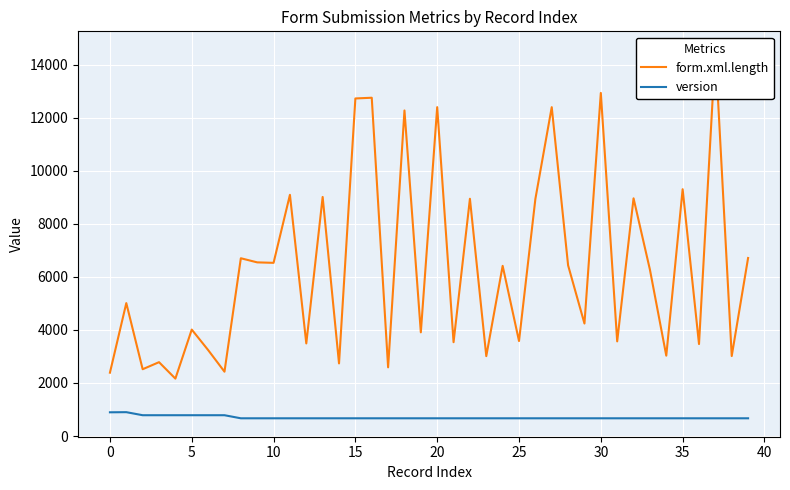

What is the label of the 24th point from the left?

23